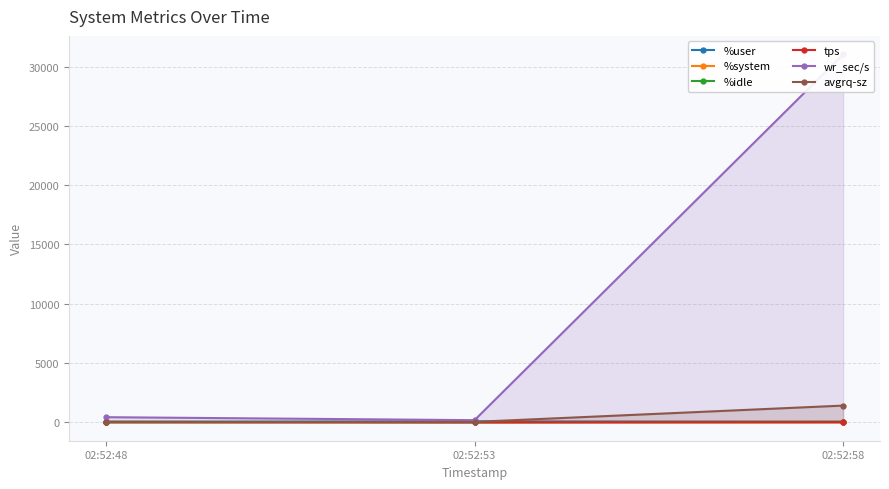

What is the total value across all series at 02:52:53?

322.7